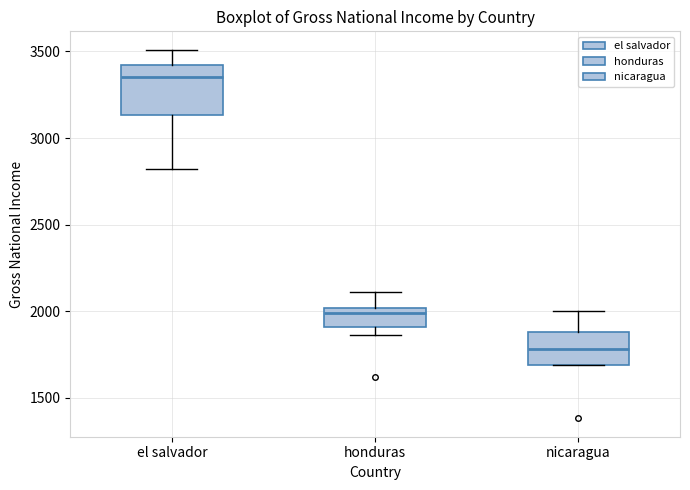

Reading left to right, read every box against the y-axis: the position of its median line, the range the box covers, and the ends of its whiskers. The values are not printed on the chart, so give them approximately, as read against the axis.

el salvador: median 3350, box 3150 to 3400, whiskers 2800 to 3500
honduras: median 2000 (just below the box's upper edge), box 1900 to 2000, whiskers 1850 to 2100
nicaragua: median 1800, box 1700 to 1900, whiskers 1700 to 2000